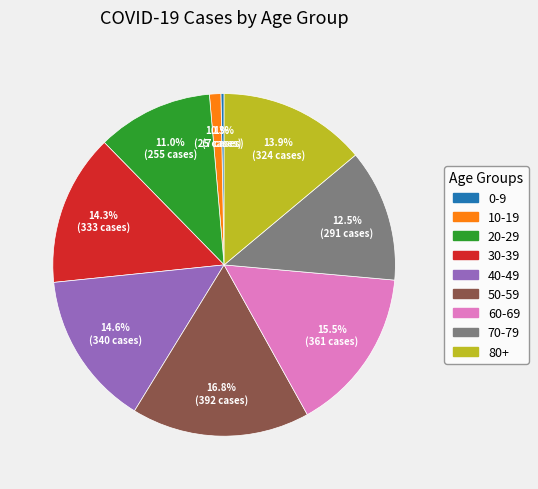

Combined, what portion of the pie is 20-29 and 50-59?

27.8%